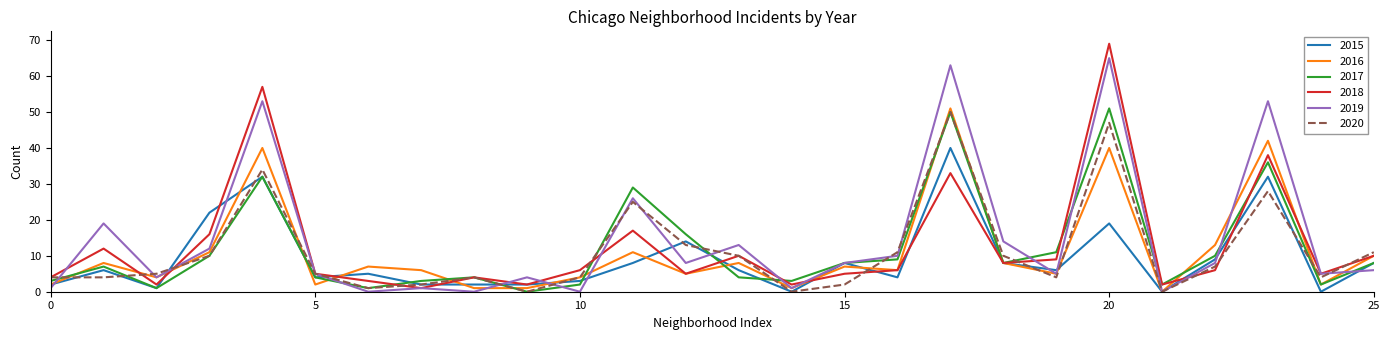

What is the highest value of the 2017 series?

51